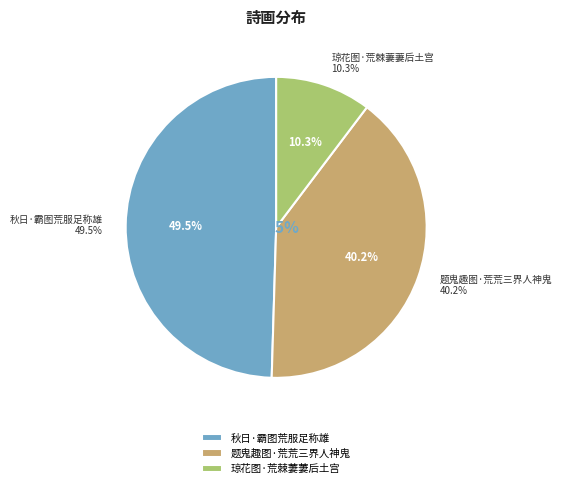

True or false: 题鬼趣图·荒荒三界人神鬼 accounts for 40% of the total.

True